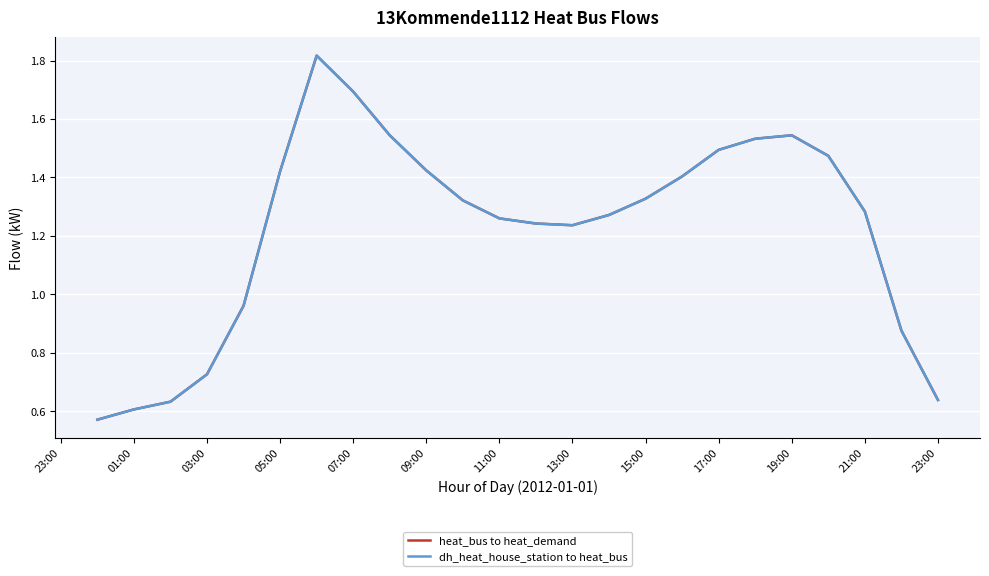

At which category does dh_heat_house_station to heat_bus reach its first local valley?

13:00